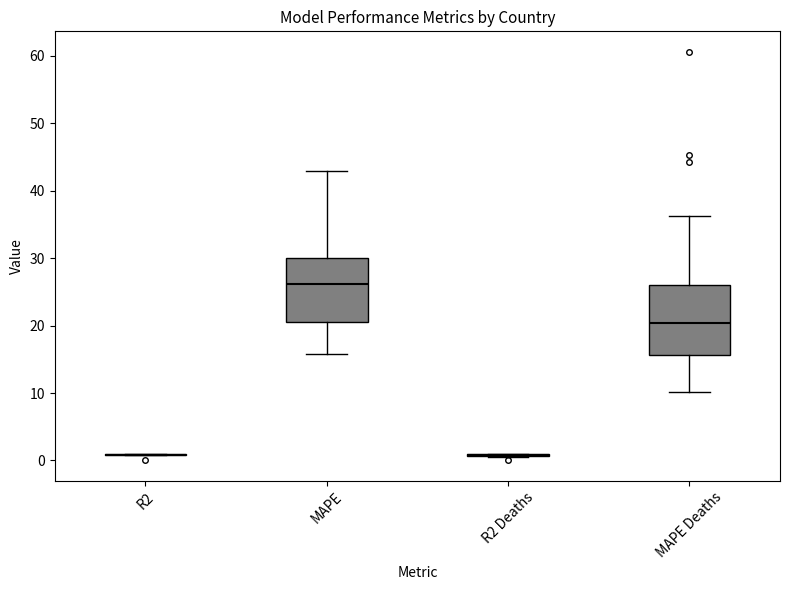

Where does the lower whisker of the box for MAPE Deaths end on the y-axis? The values are not printed on the chart, so give them approximately, as read against the axis.

10